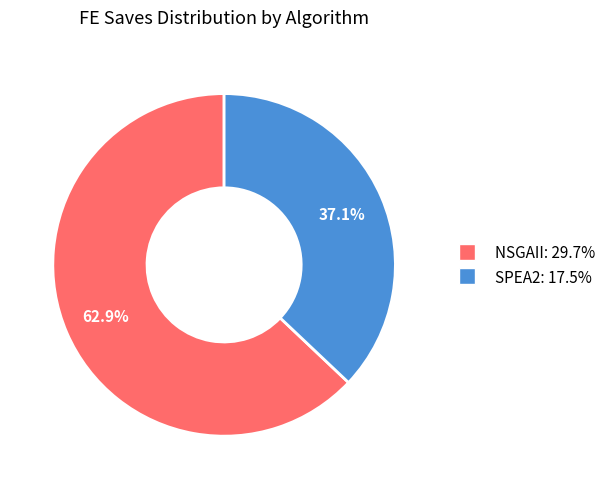

Which has a higher value, NSGAII or SPEA2?

NSGAII